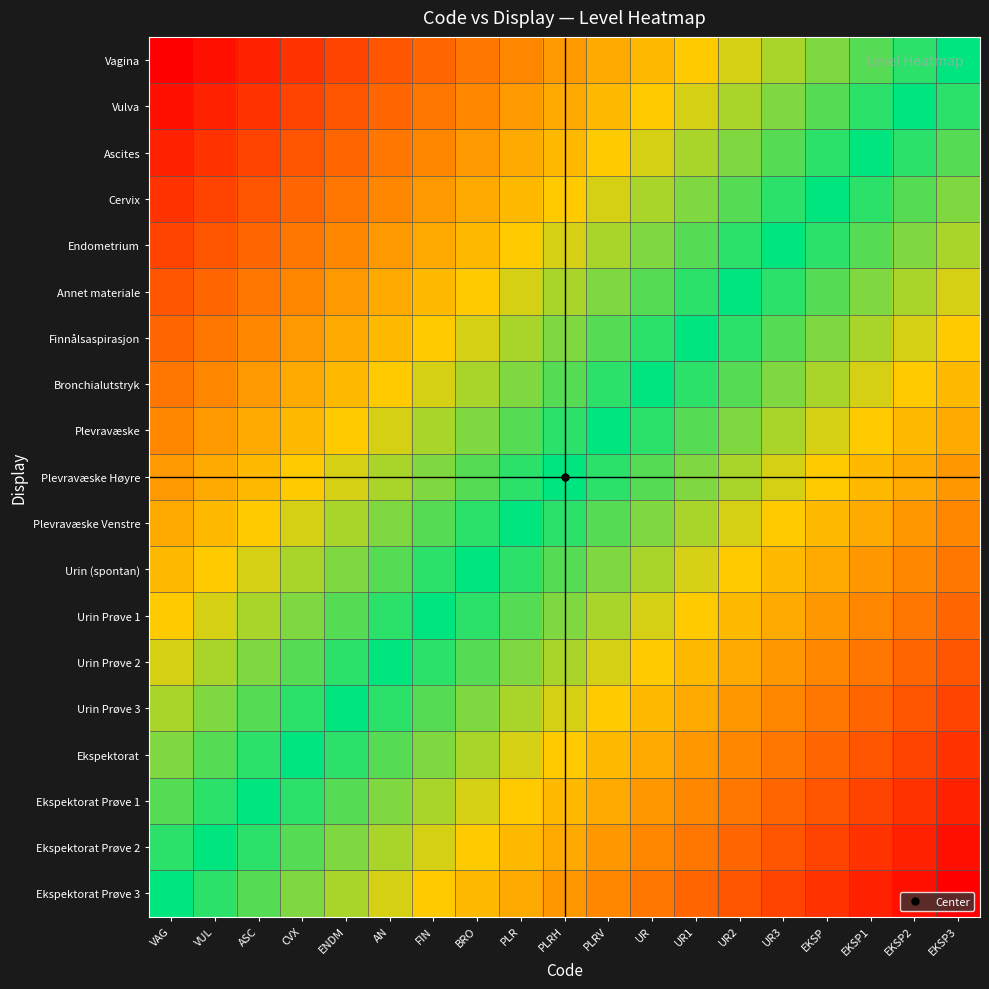

At which category does the chart reach its minimum across all series?

VAG